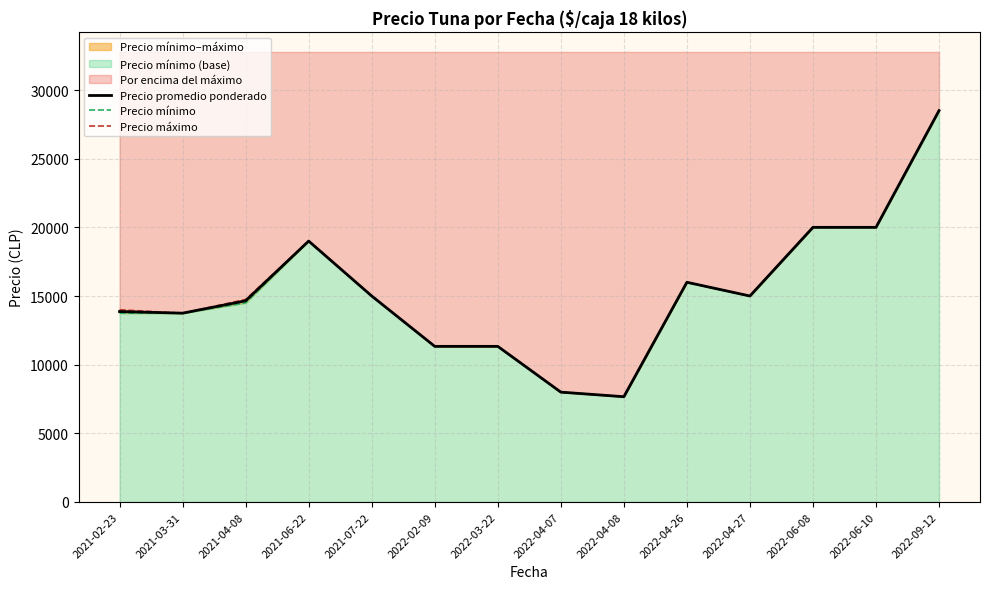

Rank the series by their maximum value, from highest to lowest.

Precio promedio ponderado, Precio mínimo, Precio máximo